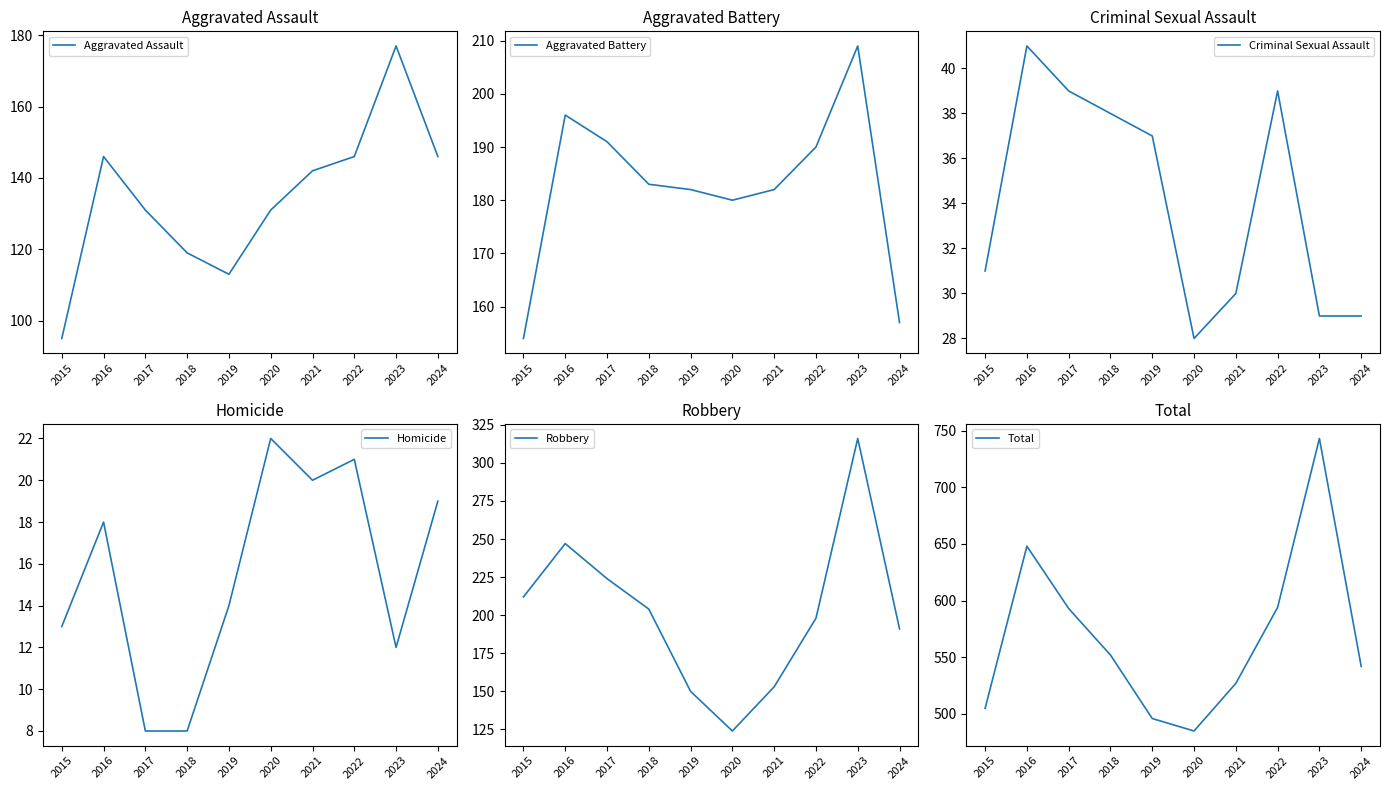

Reading left to right, transcribe all the data shown in this chart.

Aggravated Assault: 95	146	131	119	113	131	142	146	177	146
Aggravated Battery: 154	196	191	183	182	180	182	190	209	157
Criminal Sexual Assault: 31	41	39	38	37	28	30	39	29	29
Homicide: 13	18	8	8	14	22	20	21	12	19
Robbery: 212	247	224	204	150	124	153	198	316	191
Total: 505	648	593	552	496	485	527	594	743	542